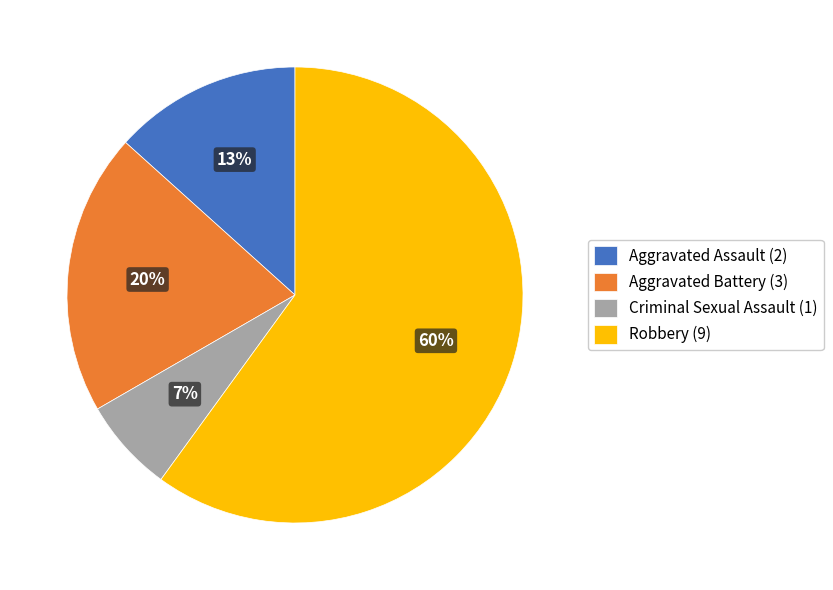

Do Aggravated Battery and Robbery together represent more than half of the pie?

Yes